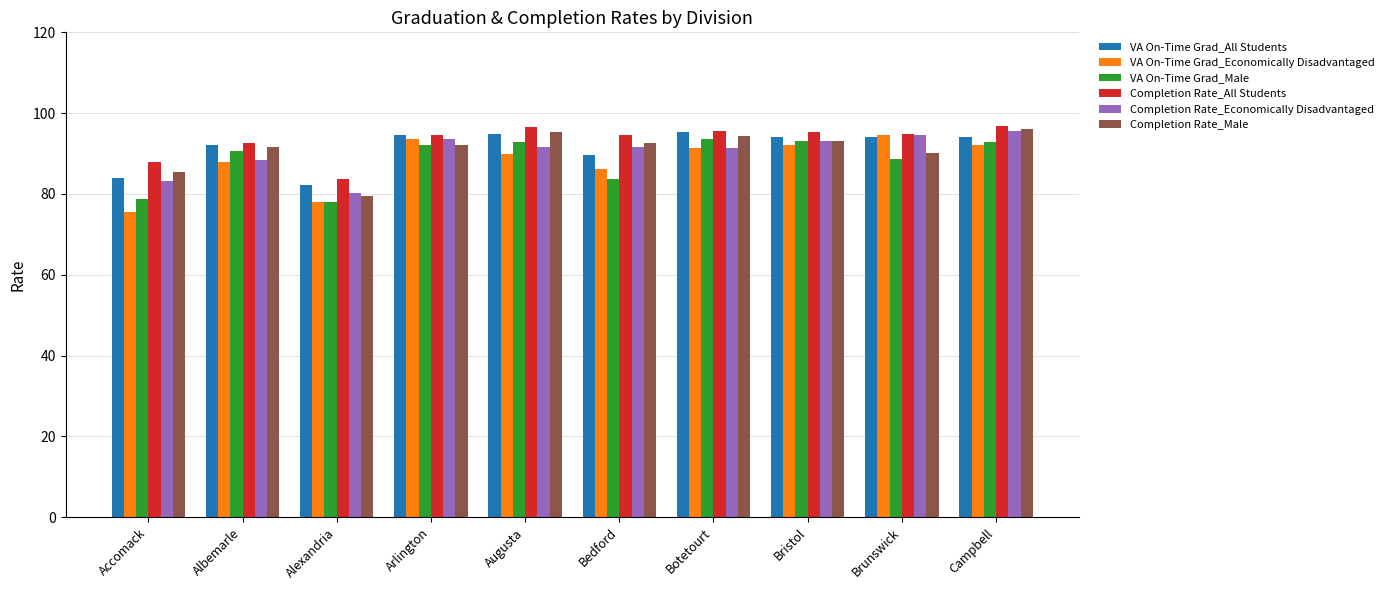

What is the smallest value displayed?

75.6